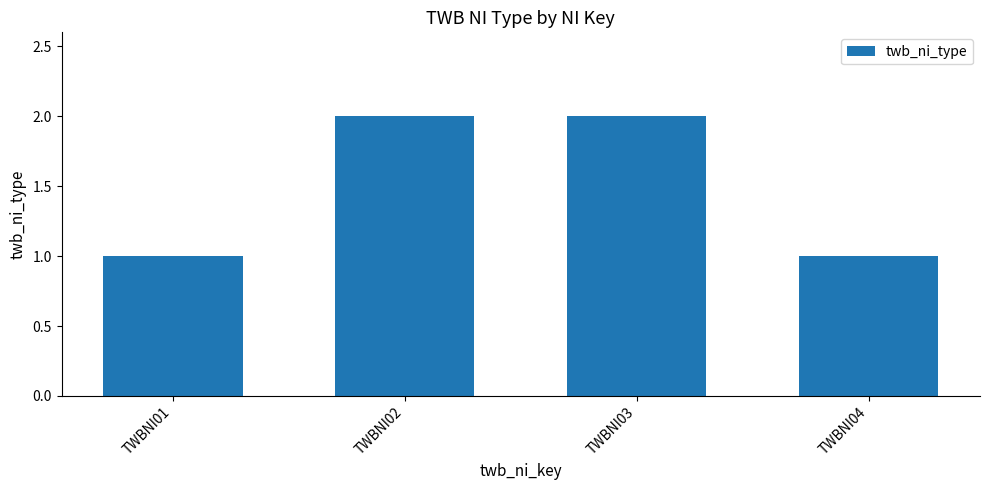

How many data points are less than 2?

2